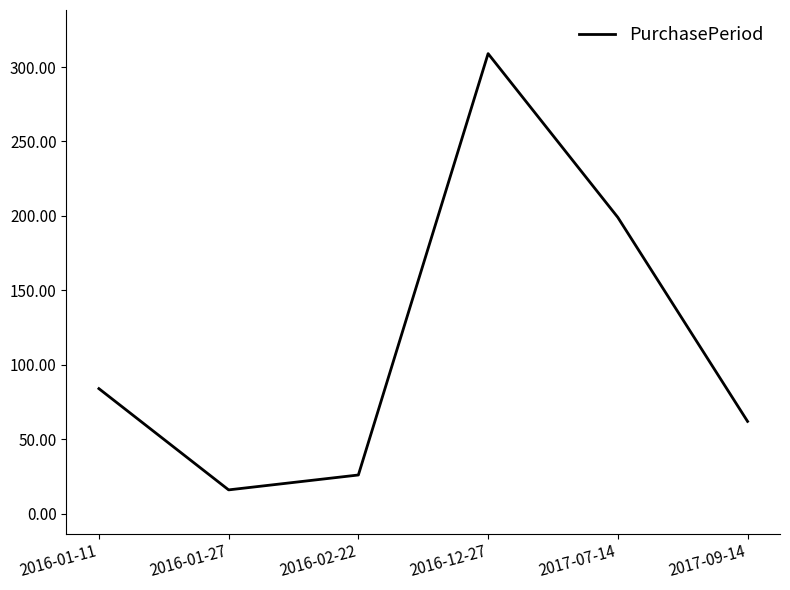

Approximately how many times larger is the value at 2017-09-14 compared to 2016-12-27?

0.2